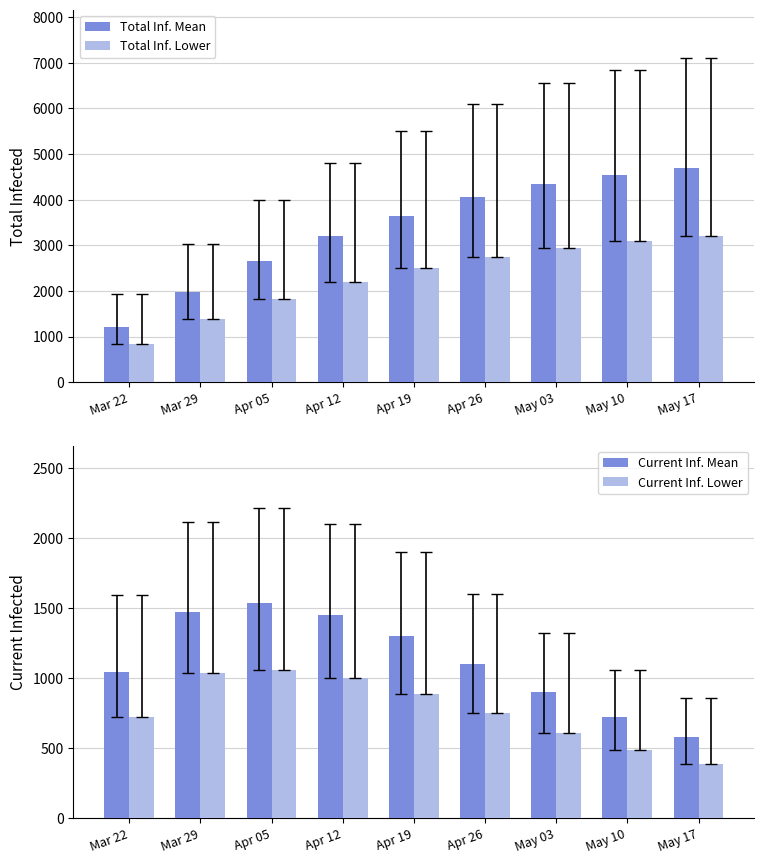

The Current Inf. Mean series shows 775 at May 17. True or false?

False